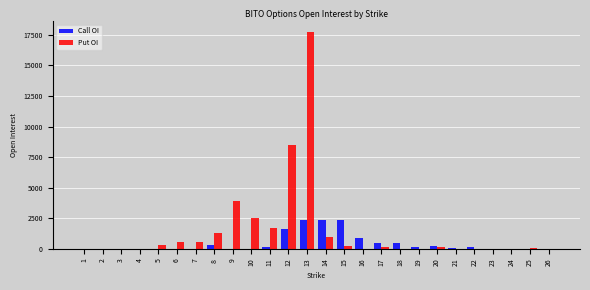

At which category is the sum across all series the highest?

13